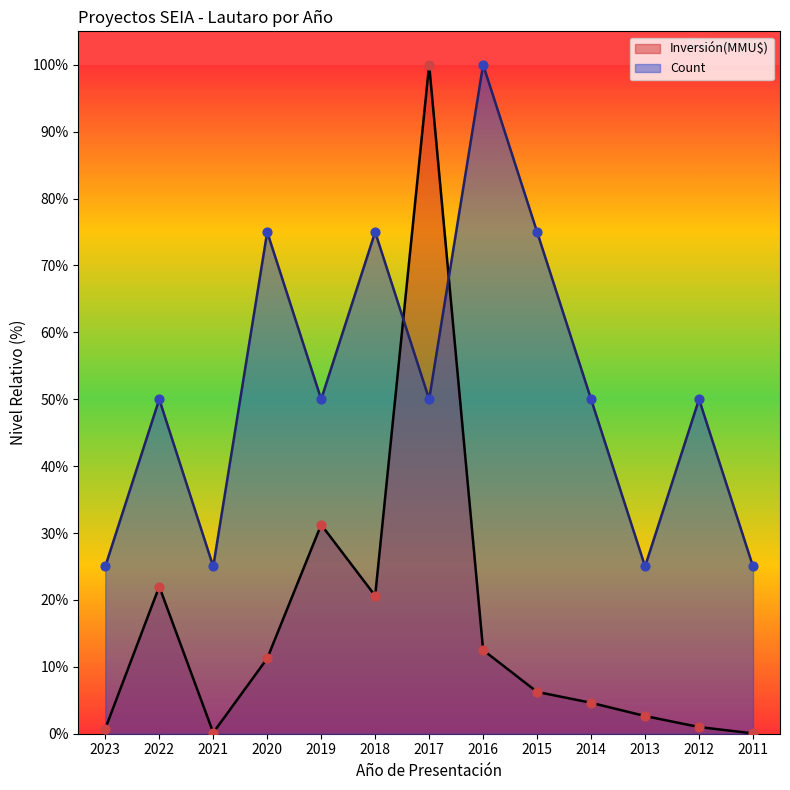

Which series contains the lowest Y value?

Inversión(MMU$)